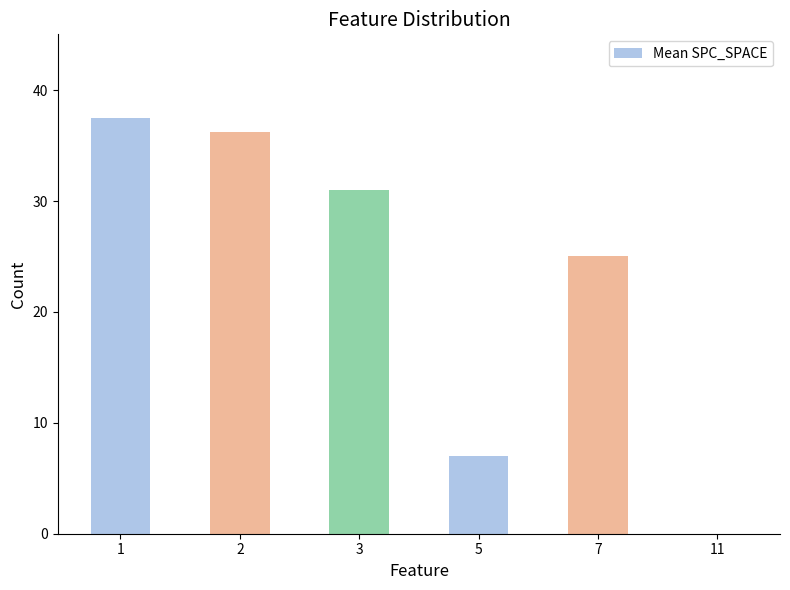

What is the change in value from 1 to 11?

-37.5